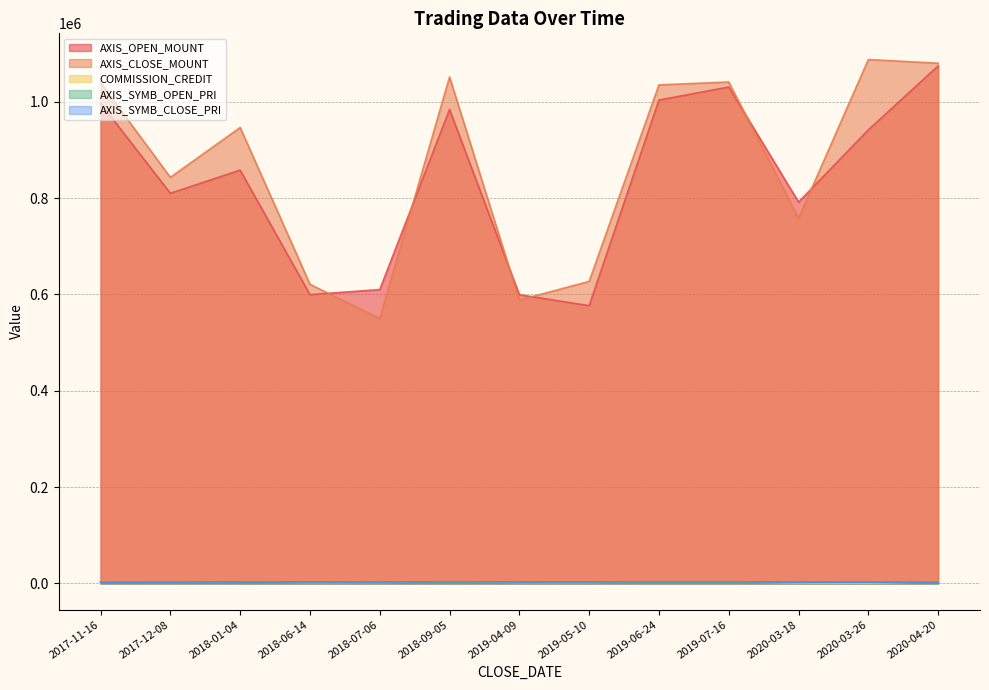

The value of AXIS_SYMB_CLOSE_PRI at 2020-03-18 is 2527. True or false?

True